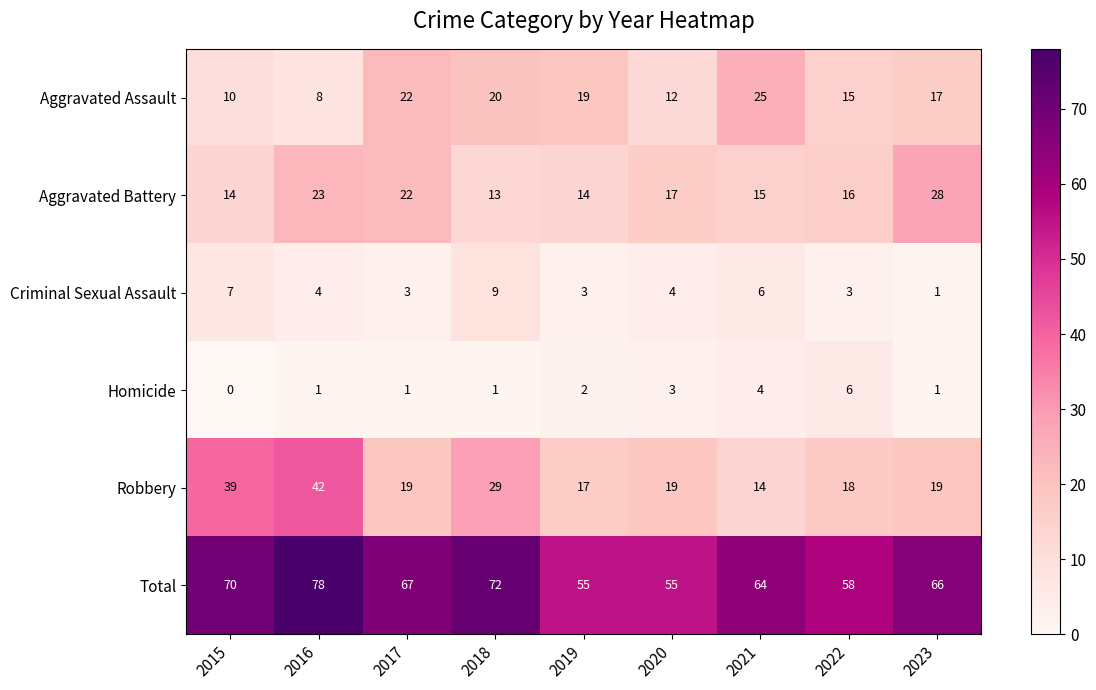

Where does the Total series first go above 66?

2015